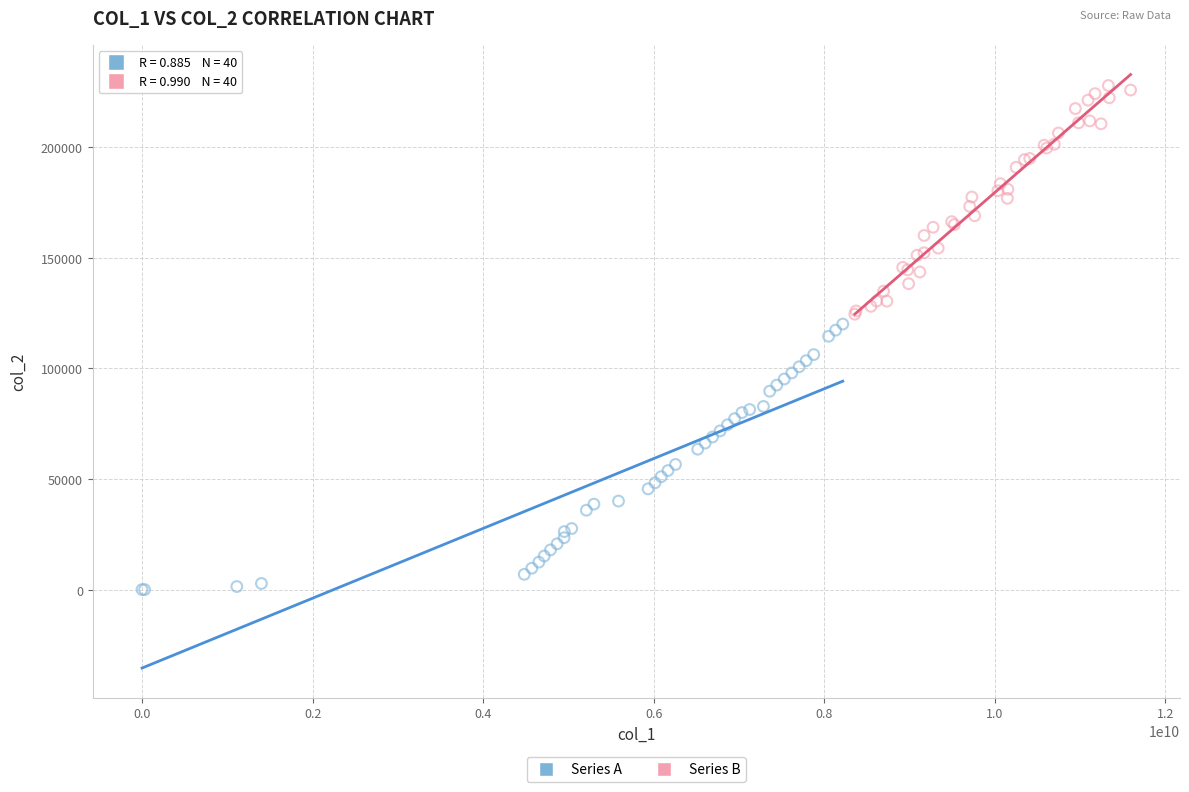

Which series has the widest spread of Y values?

Series A